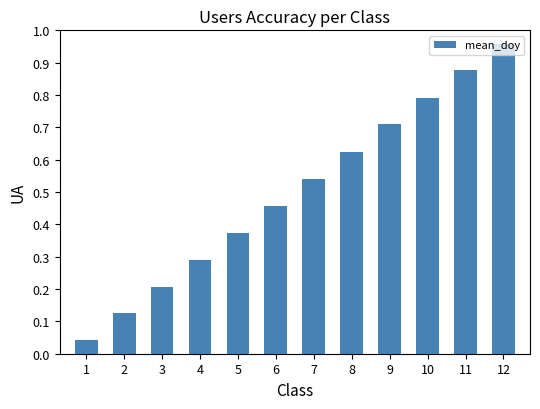

True or false: the data shows 0.3 at 7.

False